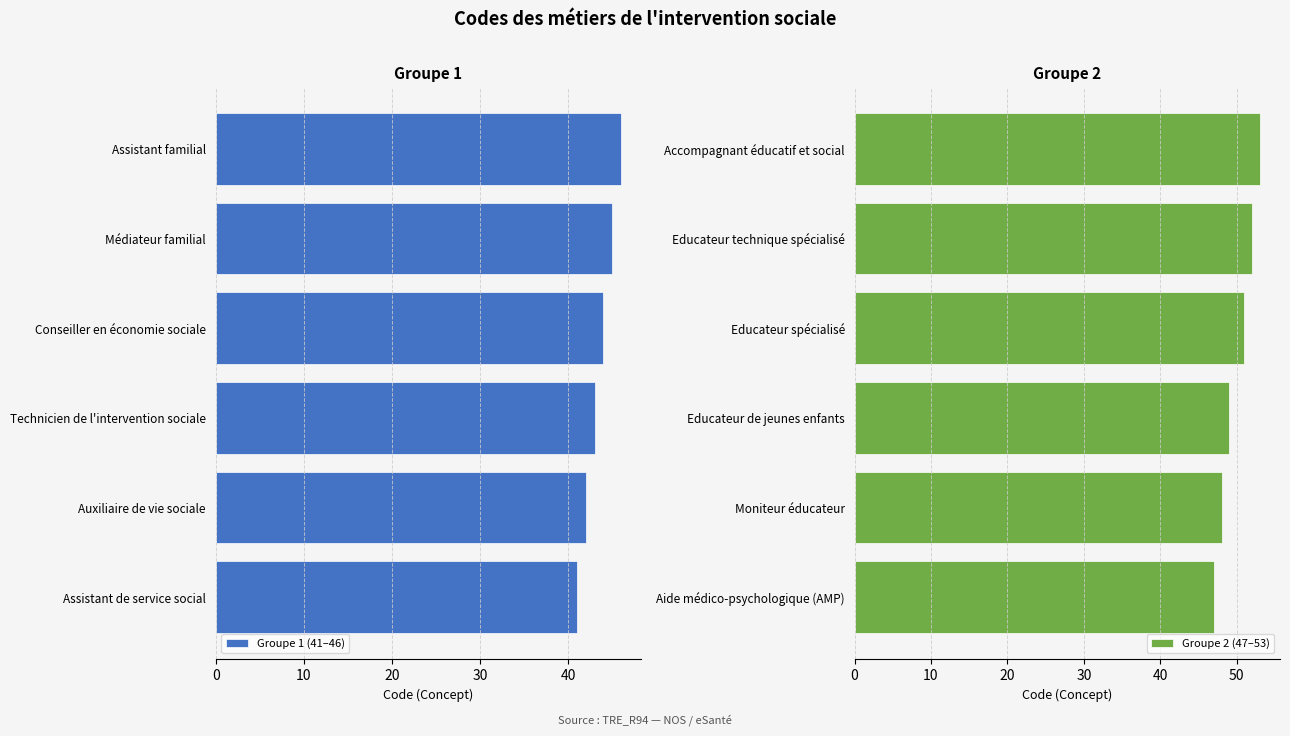

True or false: Groupe 2 (47–53) has a value of 81 at Moniteur éducateur.

False